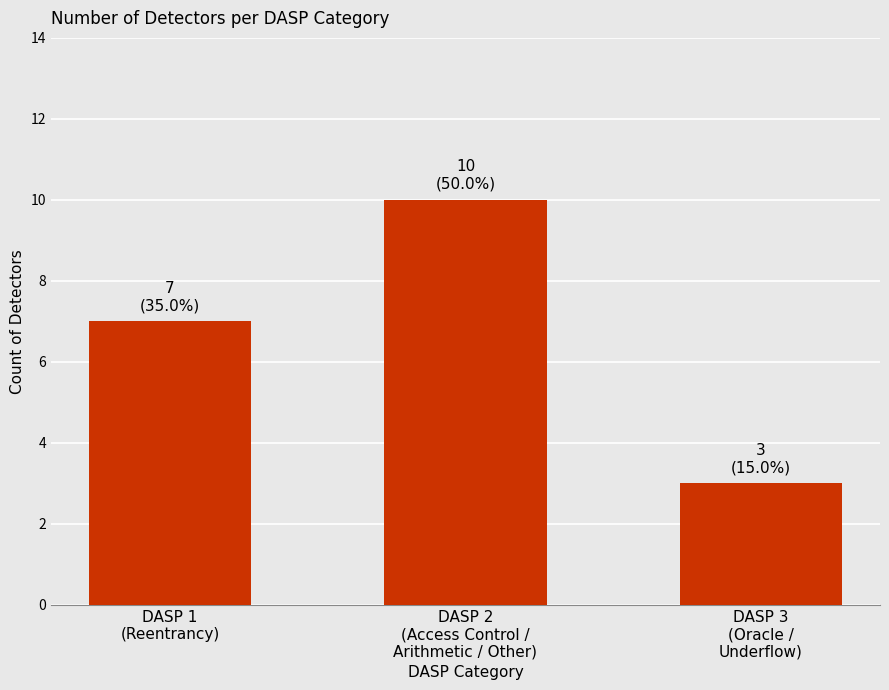

What is the minimum value shown in the chart?

3